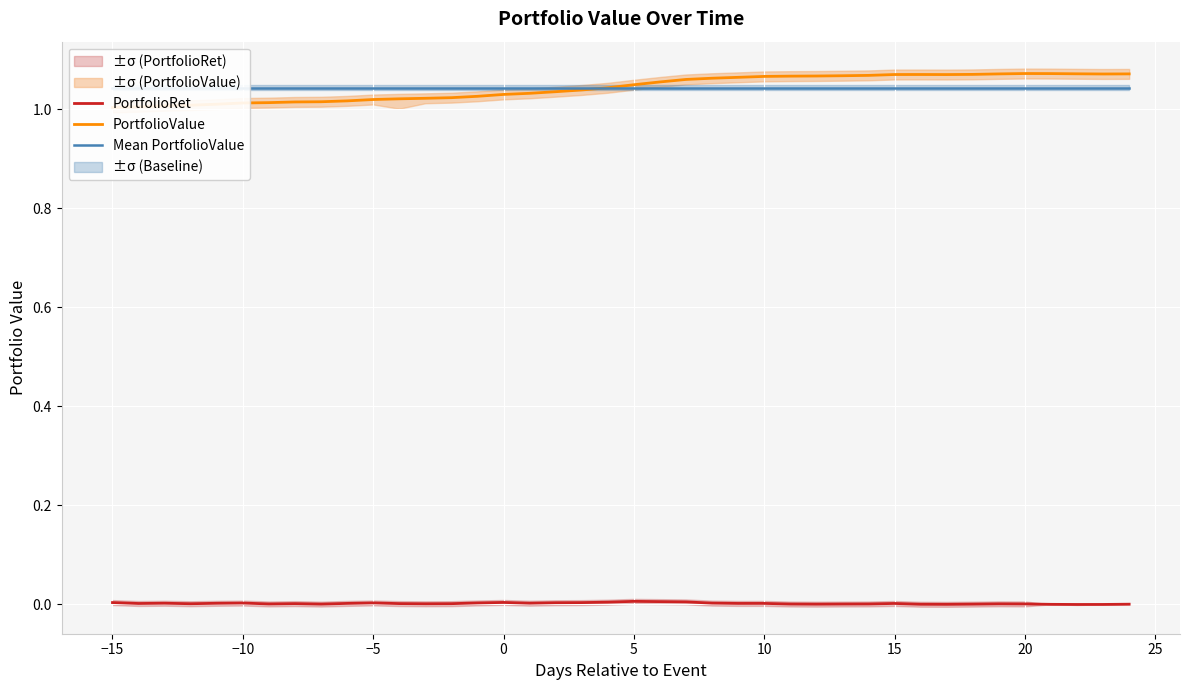

What is the average value of the PortfolioValue series?

1.0